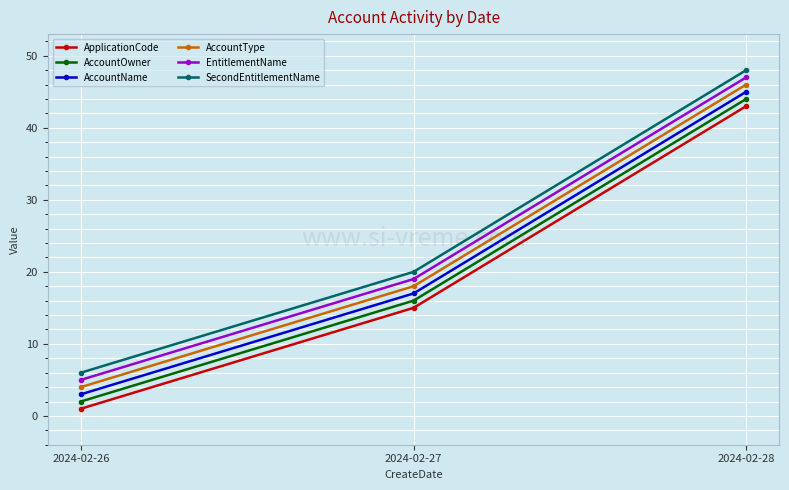

Rank the series by their maximum value, from lowest to highest.

ApplicationCode, AccountOwner, AccountName, AccountType, EntitlementName, SecondEntitlementName